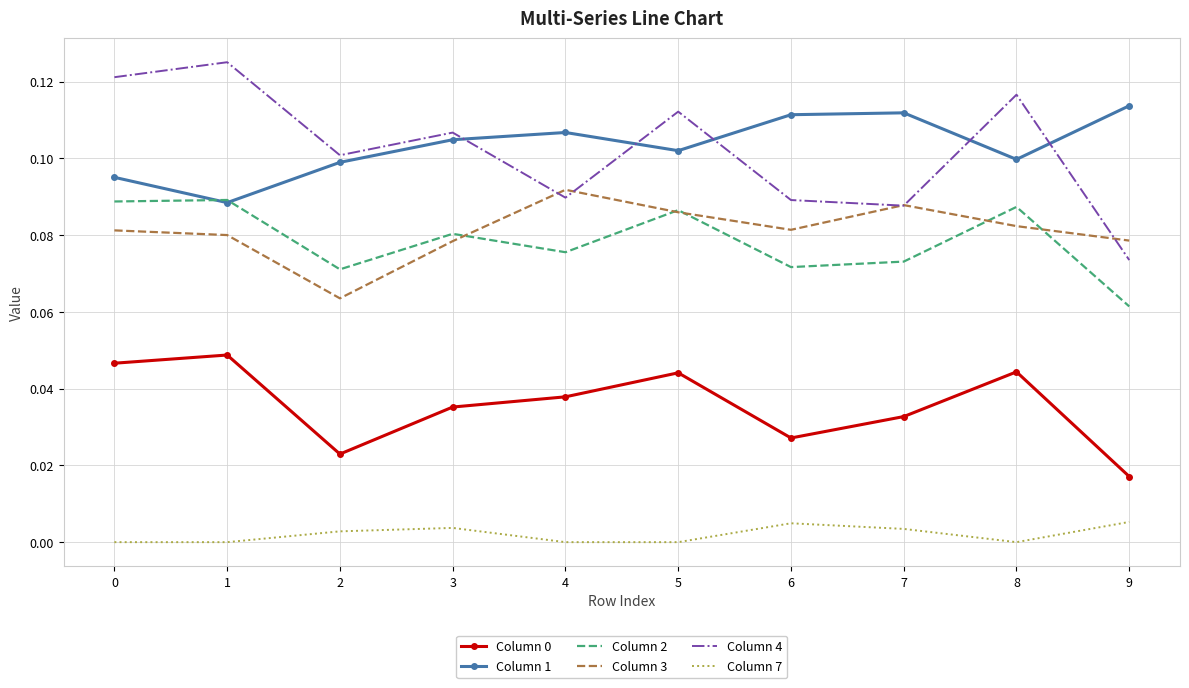

What is the total value across all series at 2?

0.4